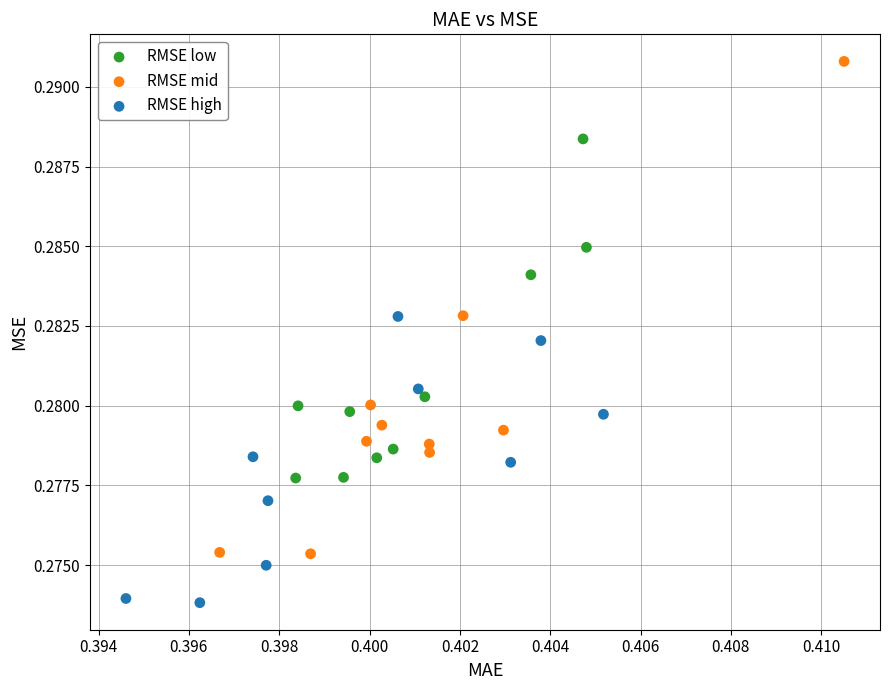

Which series reaches the minimum Y coordinate?

RMSE high